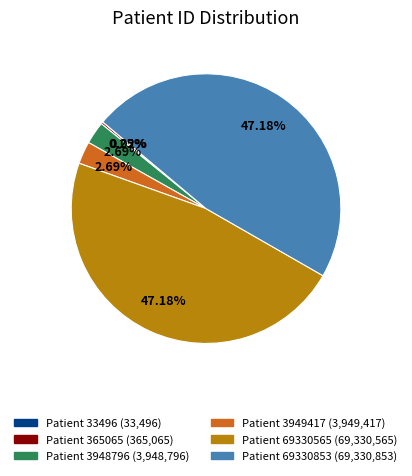

Is there any slice that represents more than half of the pie?

No